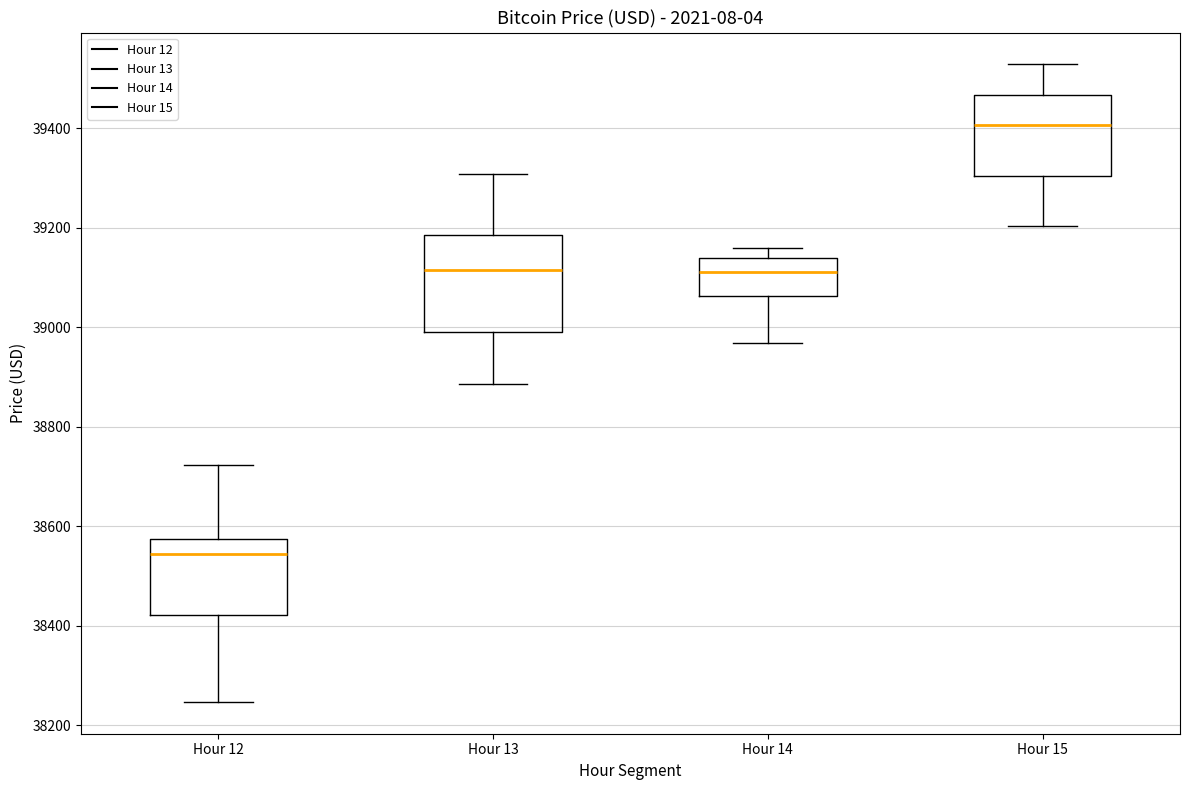

Reading left to right, read every box against the y-axis: the position of its median line, the range the box covers, and the ends of its whiskers. The values are not printed on the chart, so give them approximately, as read against the axis.

Hour 12: median 38540, box 38420 to 38580, whiskers 38240 to 38720
Hour 13: median 39120, box 39000 to 39180, whiskers 38880 to 39300
Hour 14: median 39120, box 39060 to 39140, whiskers 38960 to 39160
Hour 15: median 39400, box 39300 to 39460, whiskers 39200 to 39520